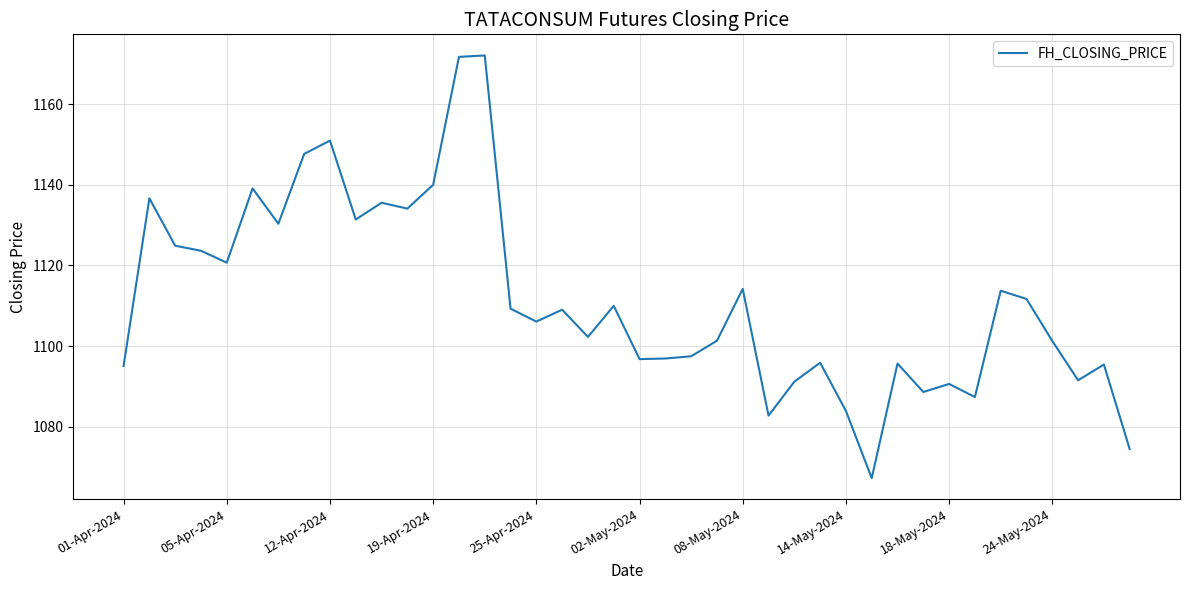

What is the minimum value shown in the chart?

1067.3